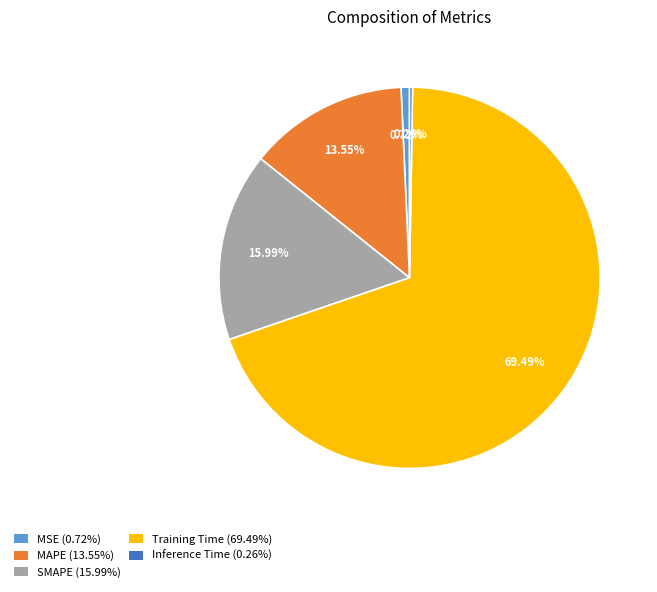

Does Training Time (69.49%) account for over 50% of the chart?

Yes